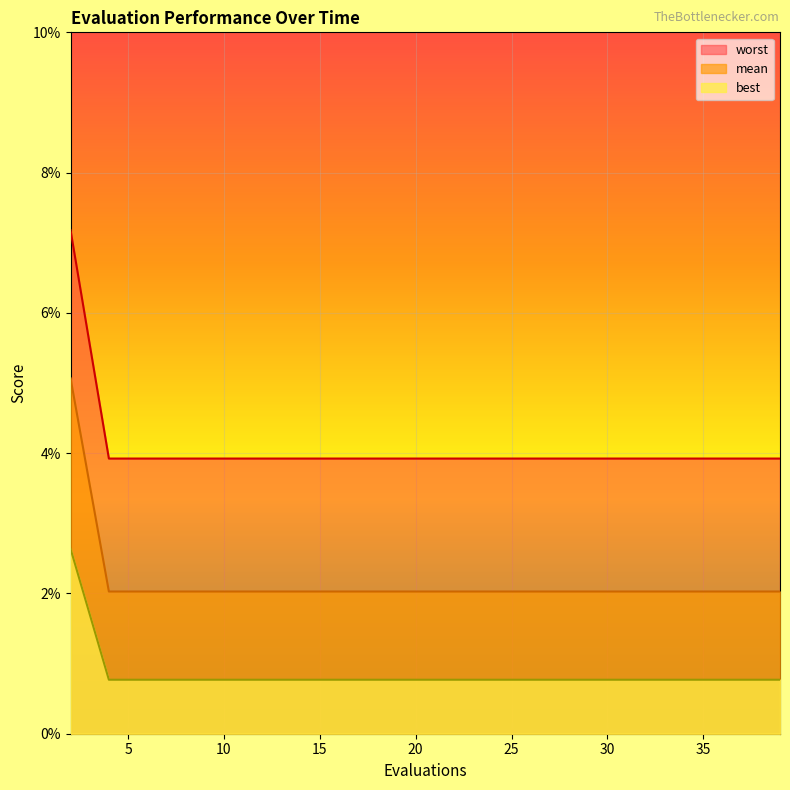

The mean series shows 0.0 at 37. True or false?

True